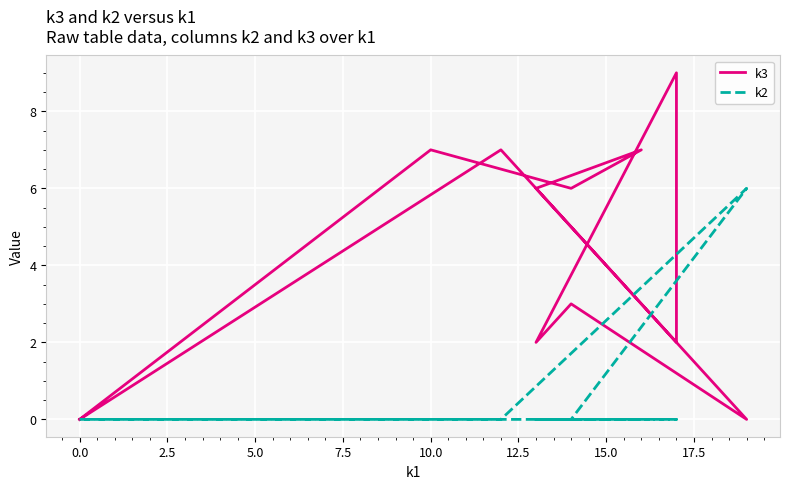

True or false: k2 has a value of 0 at 7.5.

True